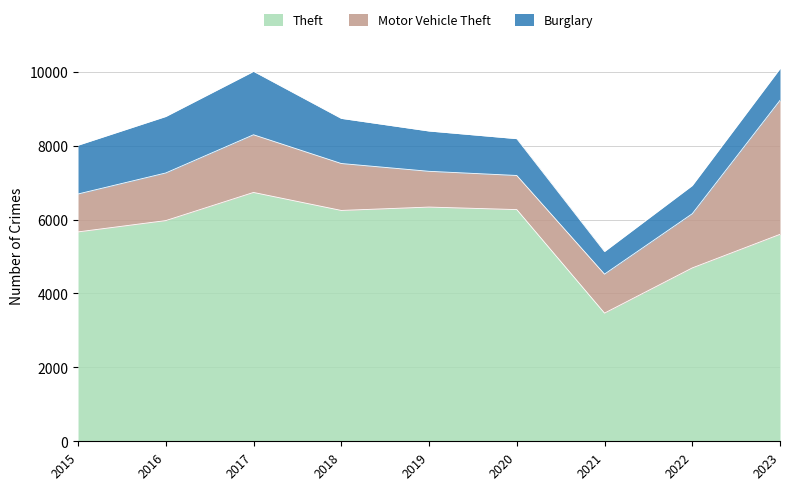

Is the value of Burglary at 2023 greater than the value of Motor Vehicle Theft at 2021?

No